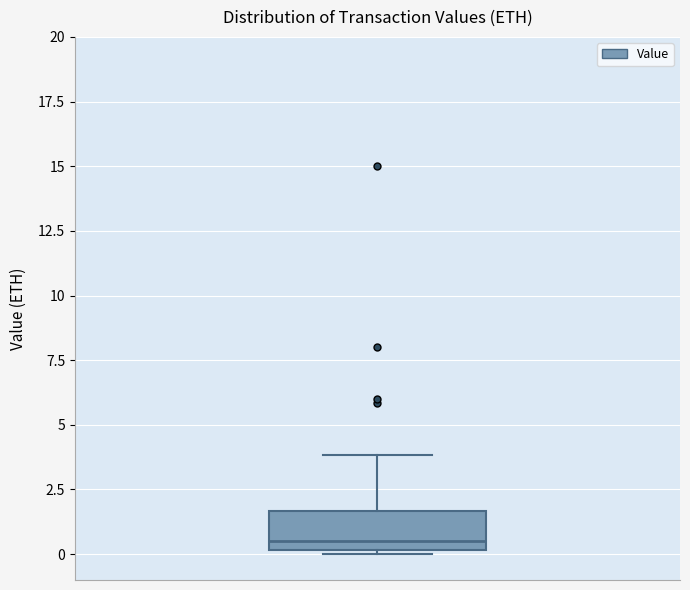

Transcribe this box plot: give where the median line is, the range the box spans, and where the two whiskers end, as read against the y-axis. The values are not printed on the chart, so give them approximately, as read against the axis.

median 0.5, box 0.0 to 1.5, whiskers 0.0 to 4.0